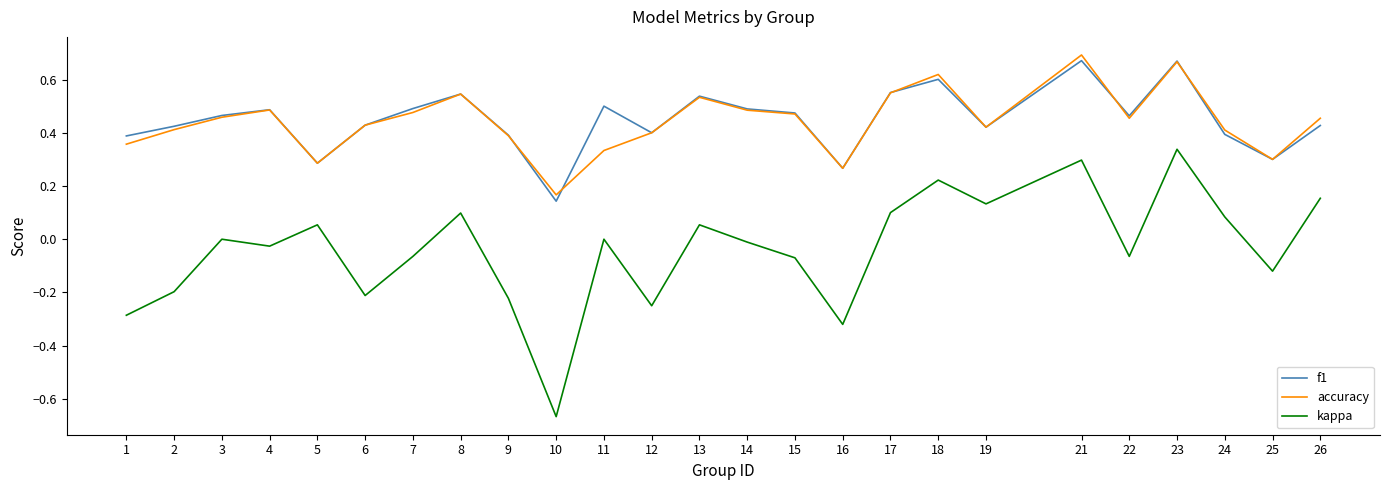

How many lines are shown in the chart?

3